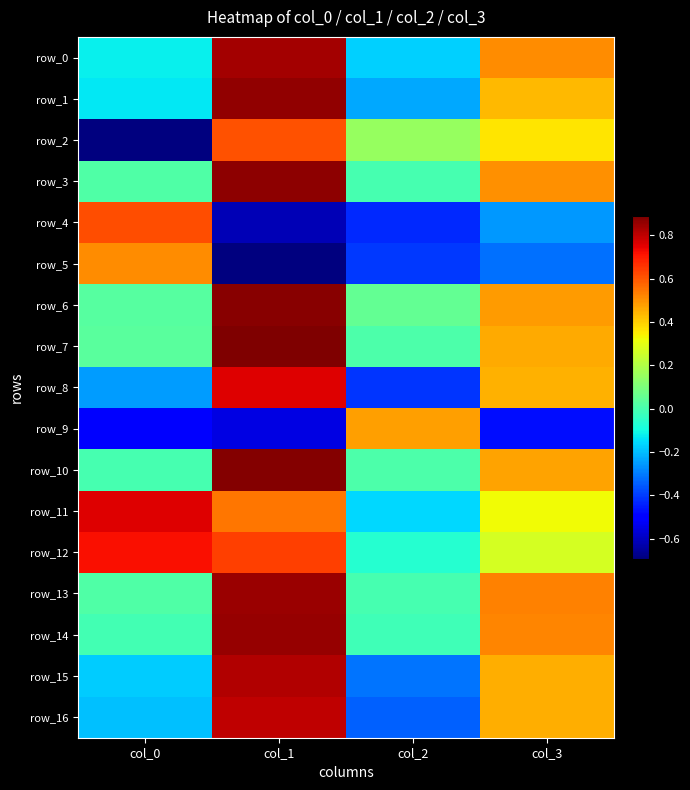

Reading left to right, list all the values displayed in this chart.

row_0: col_0=-0.1	col_1=0.8	col_2=-0.2	col_3=0.5
row_1: col_0=-0.1	col_1=0.9	col_2=-0.2	col_3=0.4
row_2: col_0=-0.7	col_1=0.6	col_2=0.2	col_3=0.4
row_3: col_0=0.0	col_1=0.9	col_2=-0.0	col_3=0.5
row_4: col_0=0.6	col_1=-0.6	col_2=-0.4	col_3=-0.3
row_5: col_0=0.5	col_1=-0.7	col_2=-0.4	col_3=-0.3
row_6: col_0=0.0	col_1=0.9	col_2=0.1	col_3=0.5
row_7: col_0=0.0	col_1=0.9	col_2=0.0	col_3=0.5
row_8: col_0=-0.2	col_1=0.8	col_2=-0.4	col_3=0.4
row_9: col_0=-0.5	col_1=-0.6	col_2=0.5	col_3=-0.5
row_10: col_0=-0.0	col_1=0.9	col_2=0.0	col_3=0.5
row_11: col_0=0.8	col_1=0.5	col_2=-0.2	col_3=0.3
row_12: col_0=0.7	col_1=0.6	col_2=-0.1	col_3=0.3
row_13: col_0=0.0	col_1=0.9	col_2=-0.0	col_3=0.5
row_14: col_0=-0.0	col_1=0.9	col_2=-0.0	col_3=0.5
row_15: col_0=-0.2	col_1=0.8	col_2=-0.3	col_3=0.5
row_16: col_0=-0.2	col_1=0.8	col_2=-0.3	col_3=0.5